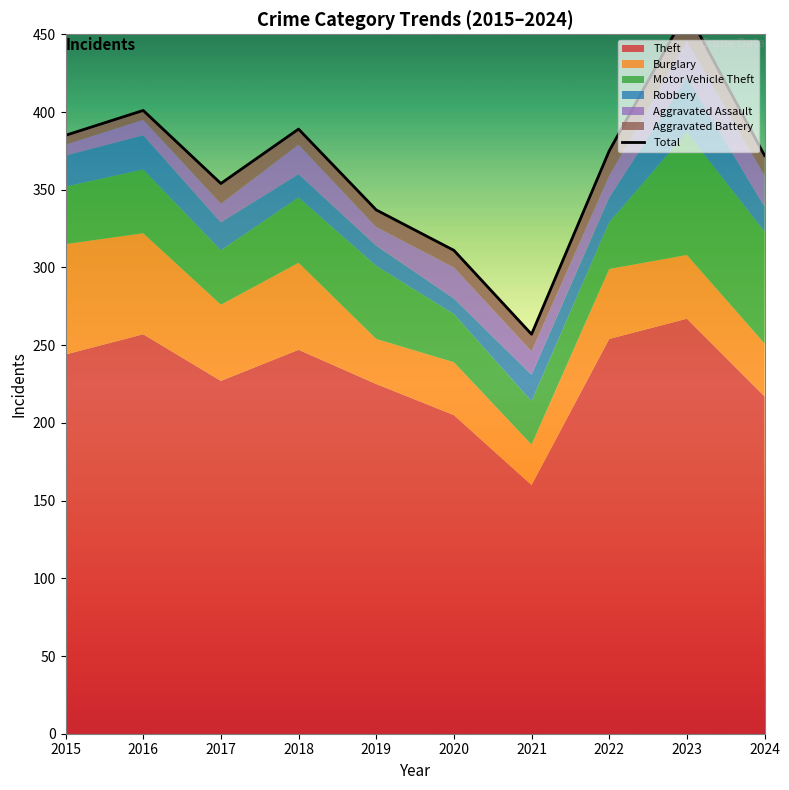

Rank the categories by value from lowest to highest.

2021, 2020, 2019, 2017, 2024, 2022, 2015, 2018, 2016, 2023